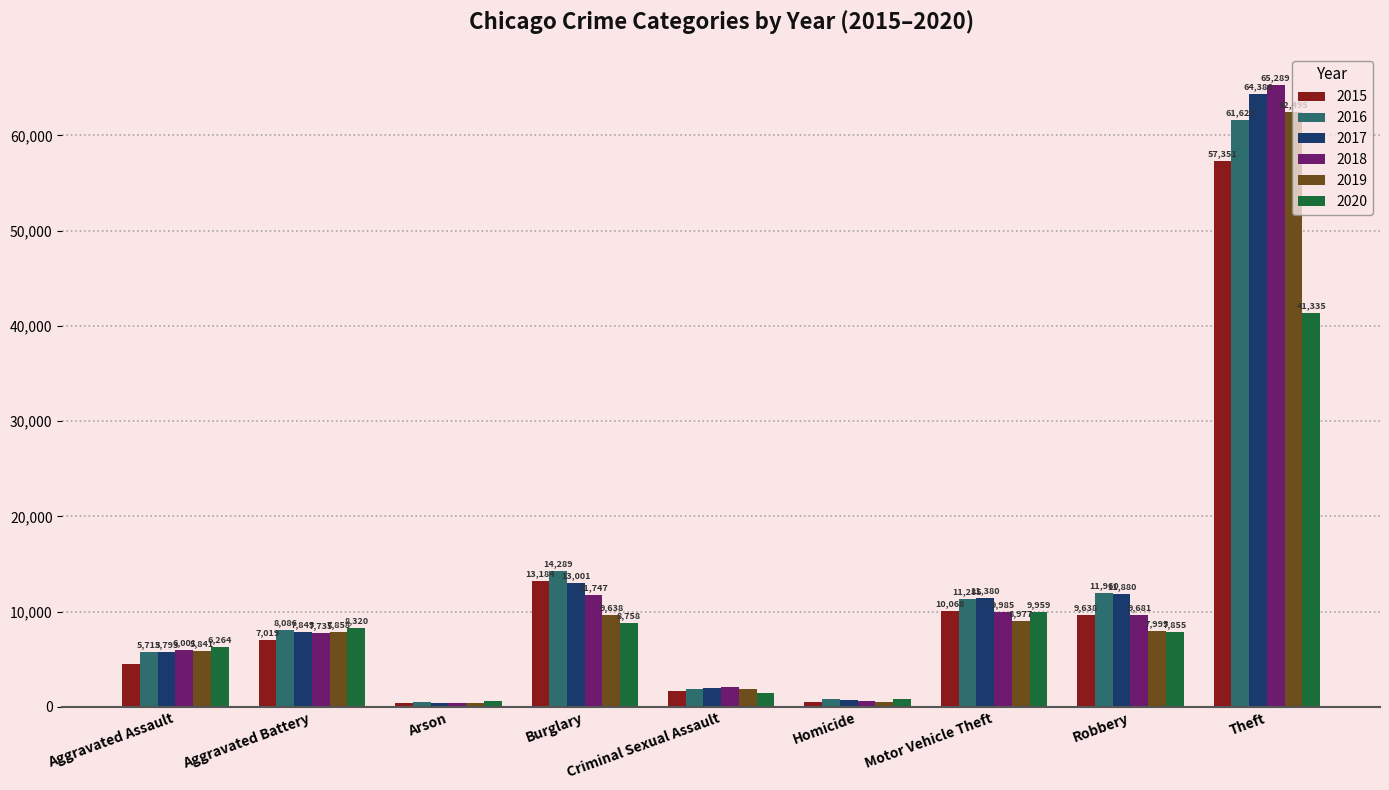

What is the label of the 1st bar from the left?

Aggravated Assault